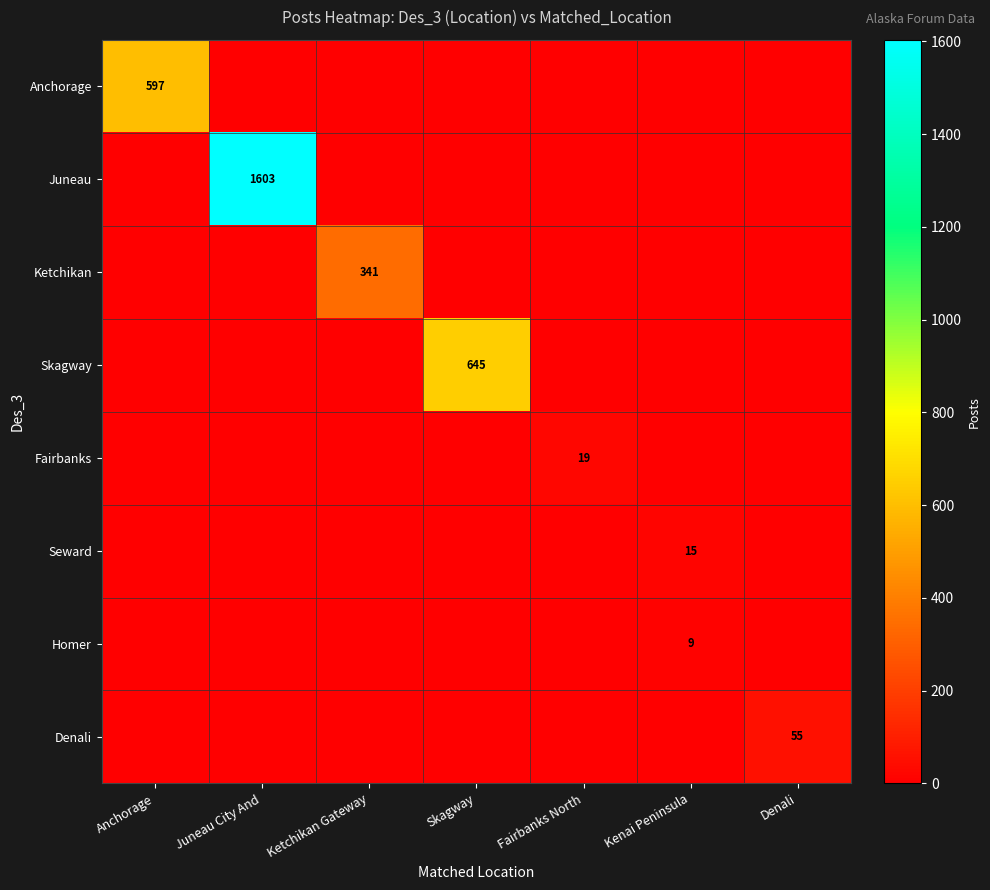

Read the Skagway value at Skagway, to the nearest 10.

640